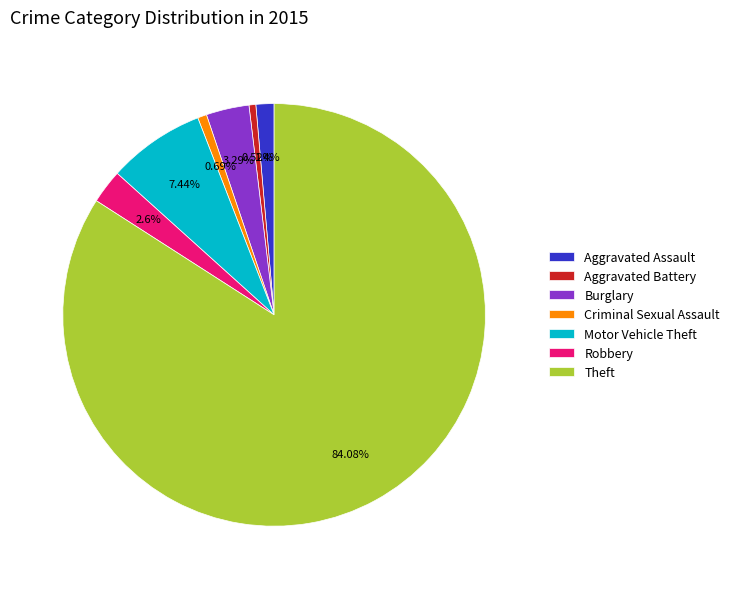

What percentage is the Robbery slice, to the nearest percent?

3%